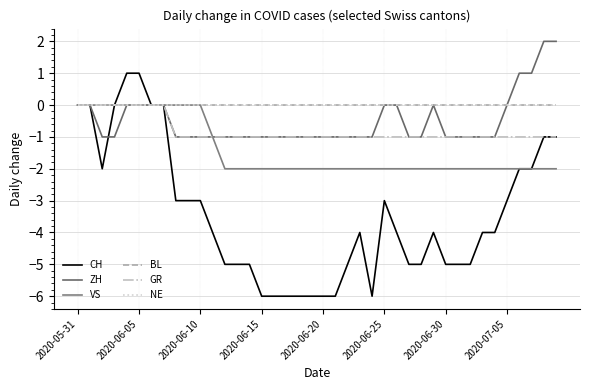

Does the chart have visible grid lines?

Yes